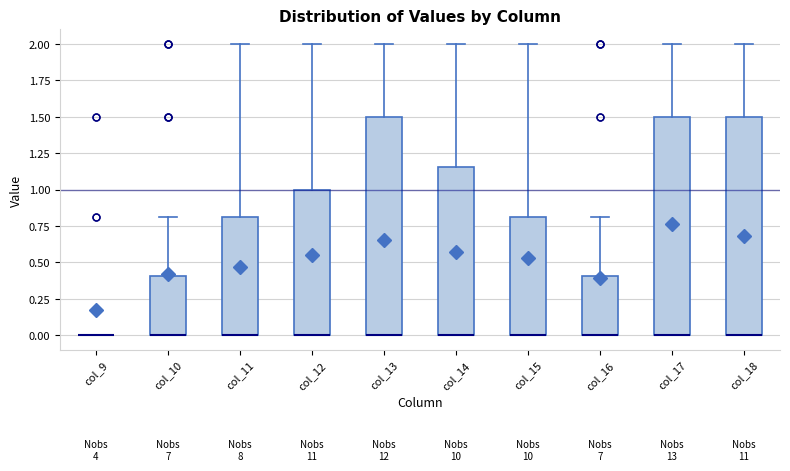

Reading left to right, transcribe this box plot: for each box, give where its median line is, the range the box spans, and where its two whiskers end, as read against the y-axis. The values are not printed on the chart, so give them approximately, as read against the axis.

col_9: box collapsed to a line at 0.00, whiskers 0.00 to 0.00
col_10: median 0.00 (drawn on the box's lower edge), box 0.00 to 0.40, whiskers 0.00 to 0.80
col_11: median 0.00 (drawn on the box's lower edge), box 0.00 to 0.80, whiskers 0.00 to 2.00
col_12: median 0.00 (drawn on the box's lower edge), box 0.00 to 1.00, whiskers 0.00 to 2.00
col_13: median 0.00 (drawn on the box's lower edge), box 0.00 to 1.50, whiskers 0.00 to 2.00
col_14: median 0.00 (drawn on the box's lower edge), box 0.00 to 1.15, whiskers 0.00 to 2.00
col_15: median 0.00 (drawn on the box's lower edge), box 0.00 to 0.80, whiskers 0.00 to 2.00
col_16: median 0.00 (drawn on the box's lower edge), box 0.00 to 0.40, whiskers 0.00 to 0.80
col_17: median 0.00 (drawn on the box's lower edge), box 0.00 to 1.50, whiskers 0.00 to 2.00
col_18: median 0.00 (drawn on the box's lower edge), box 0.00 to 1.50, whiskers 0.00 to 2.00